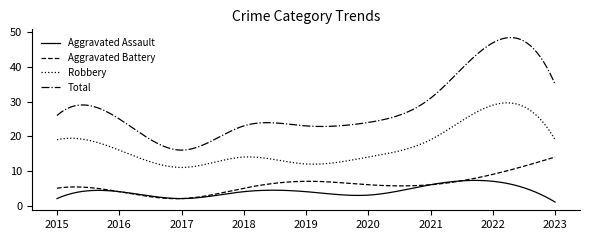

Which series has the largest total across all categories?

Total